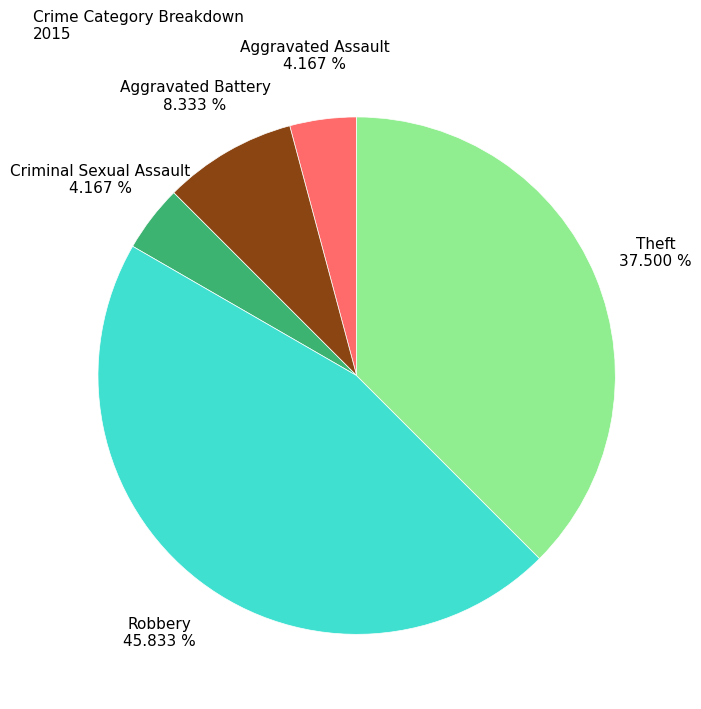

Combined, what portion of the pie is Theft and Aggravated Assault?

41.7%